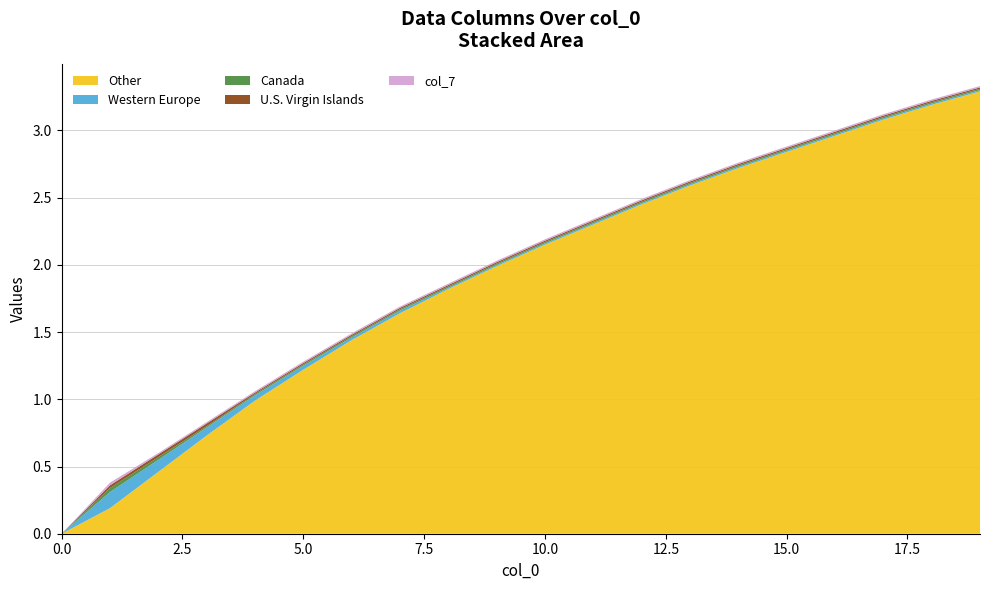

What is the highest value of the Other series?

3.3